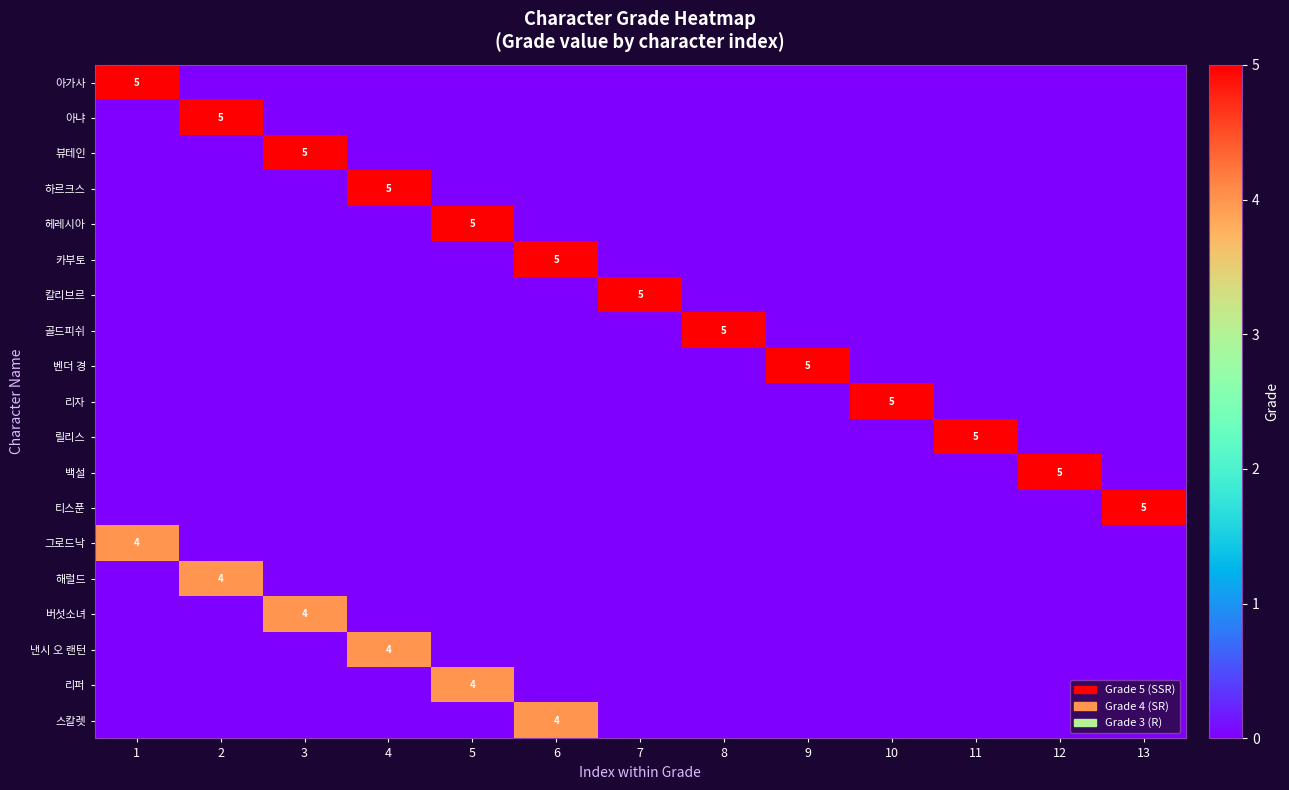

How many values in 해럴드 are above zero?

1